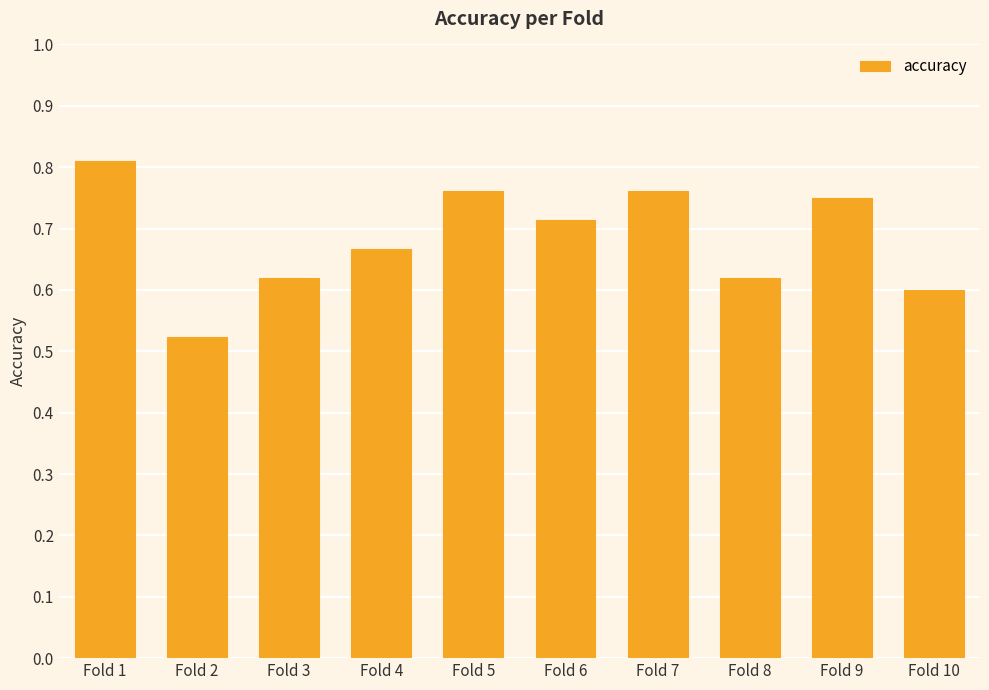

Which category has the lowest value across all series?

Fold 2